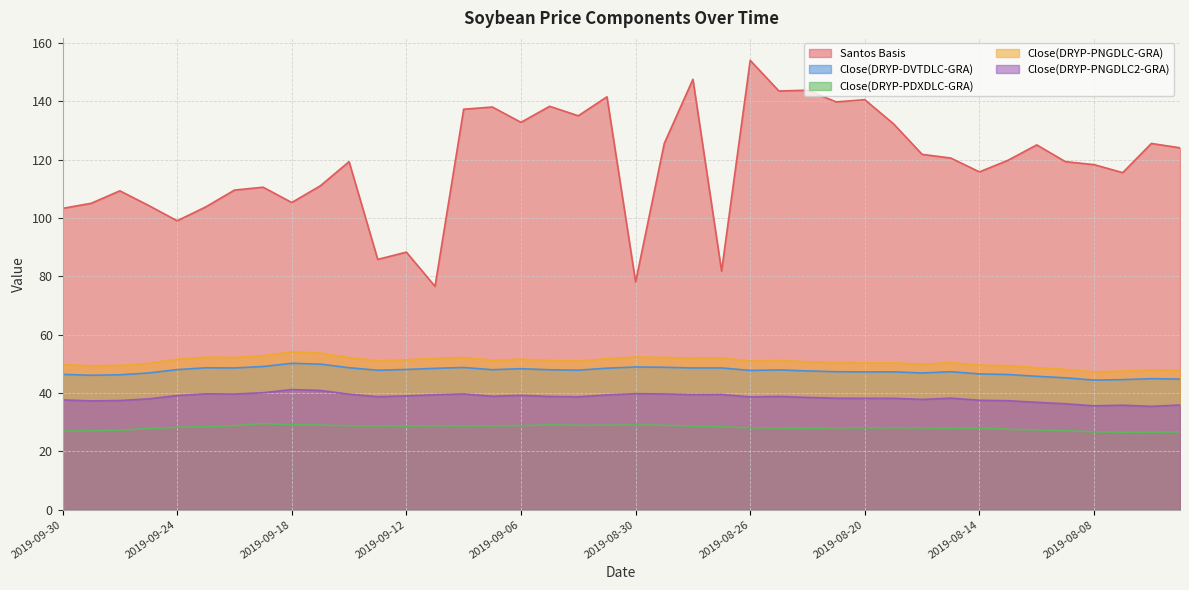

True or false: Santos Basis has a value of 42.5 at 2019-09-24.

False